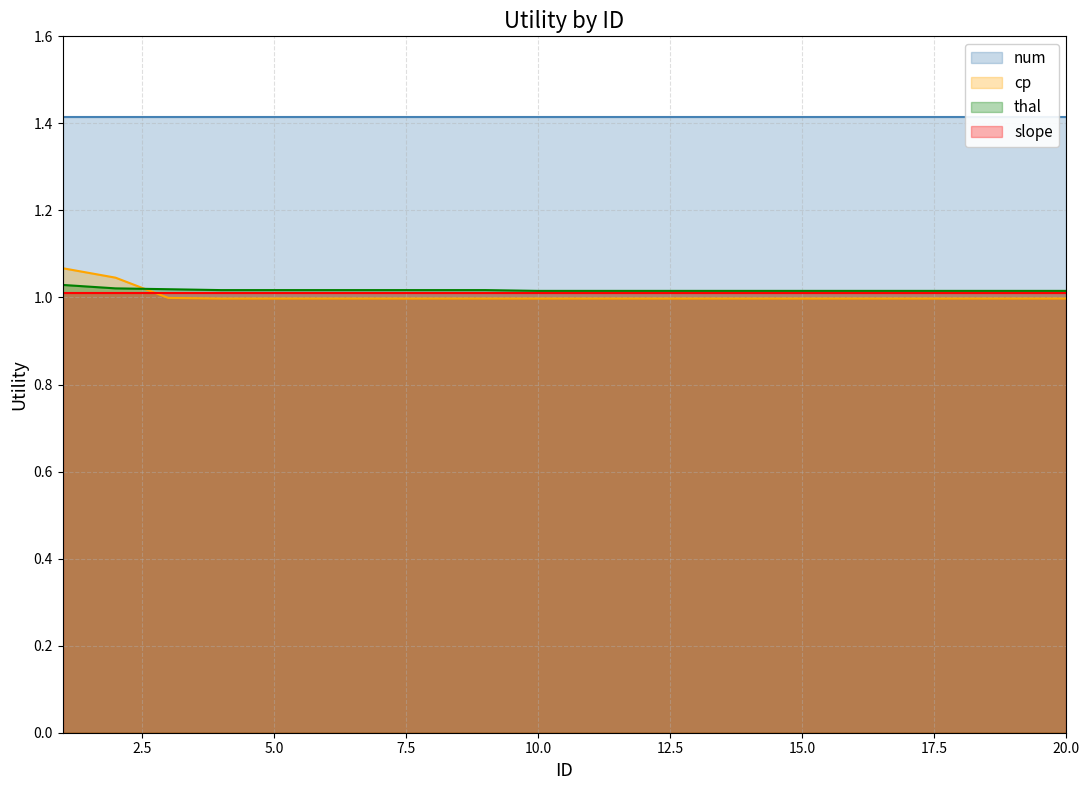

Is the value of thal at 14 greater than the value of cp at 20?

Yes